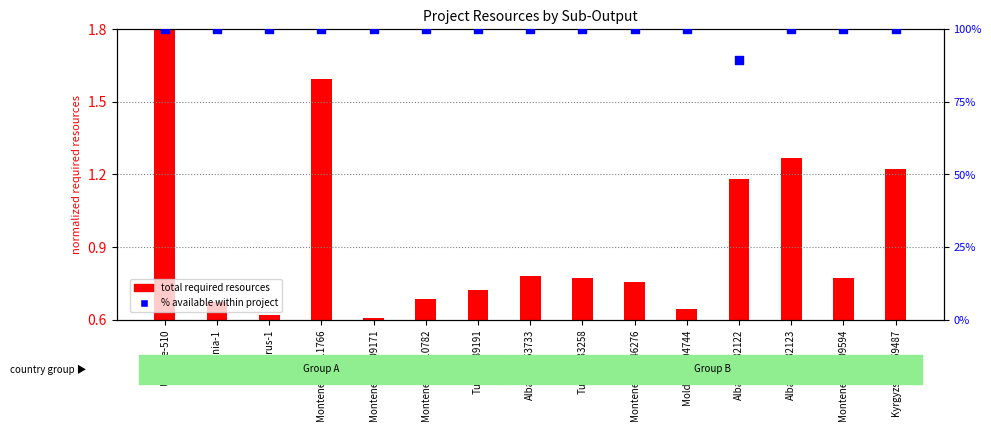

Is the value of % available within project at Turkiye-89191 greater than the value of total required resources at Kyrgyzstan-169487?

Yes